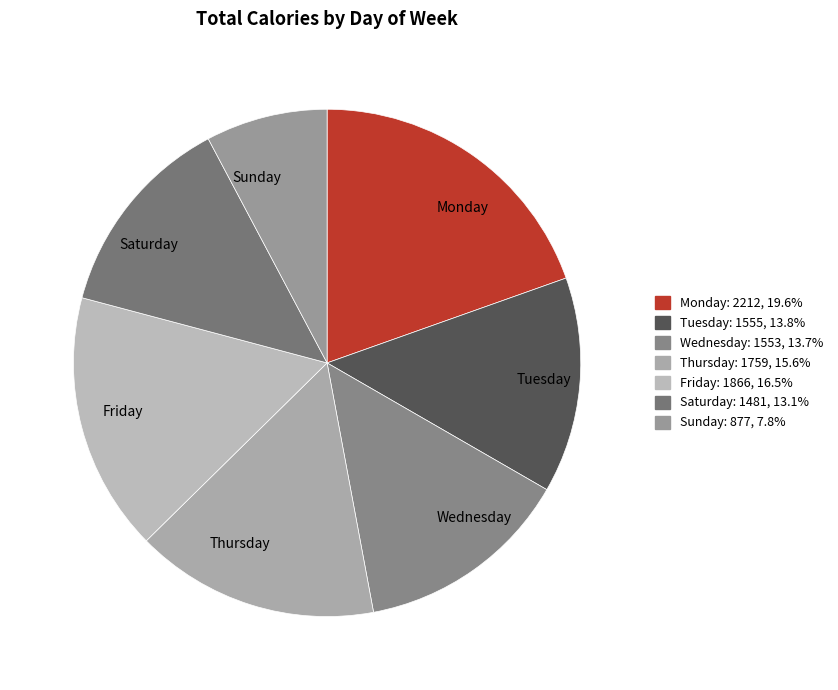

Is there any slice that represents more than half of the pie?

No